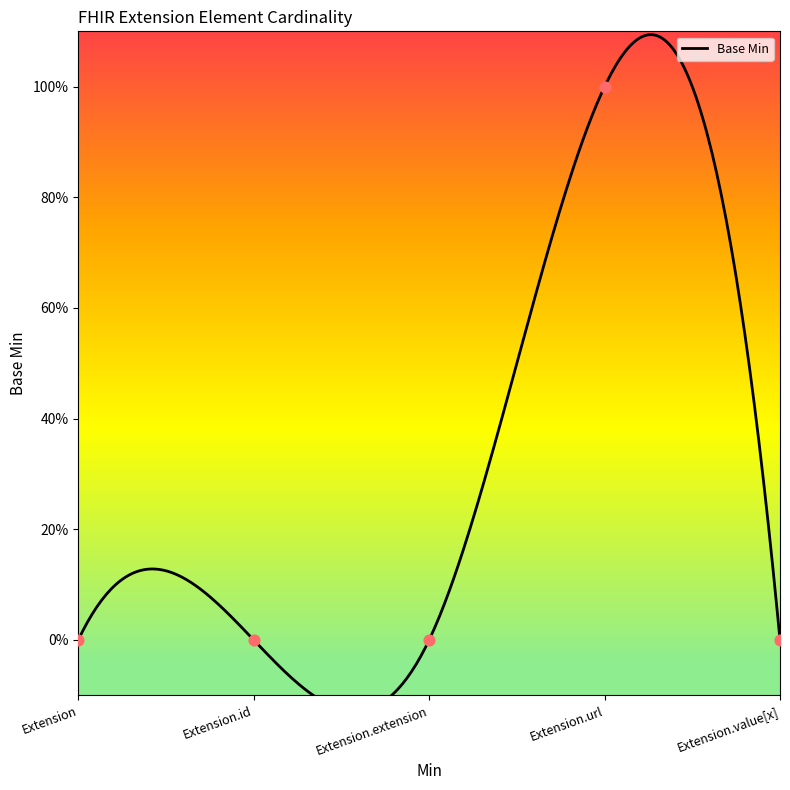

What is the change in value from Extension.extension to Extension.url?

+1